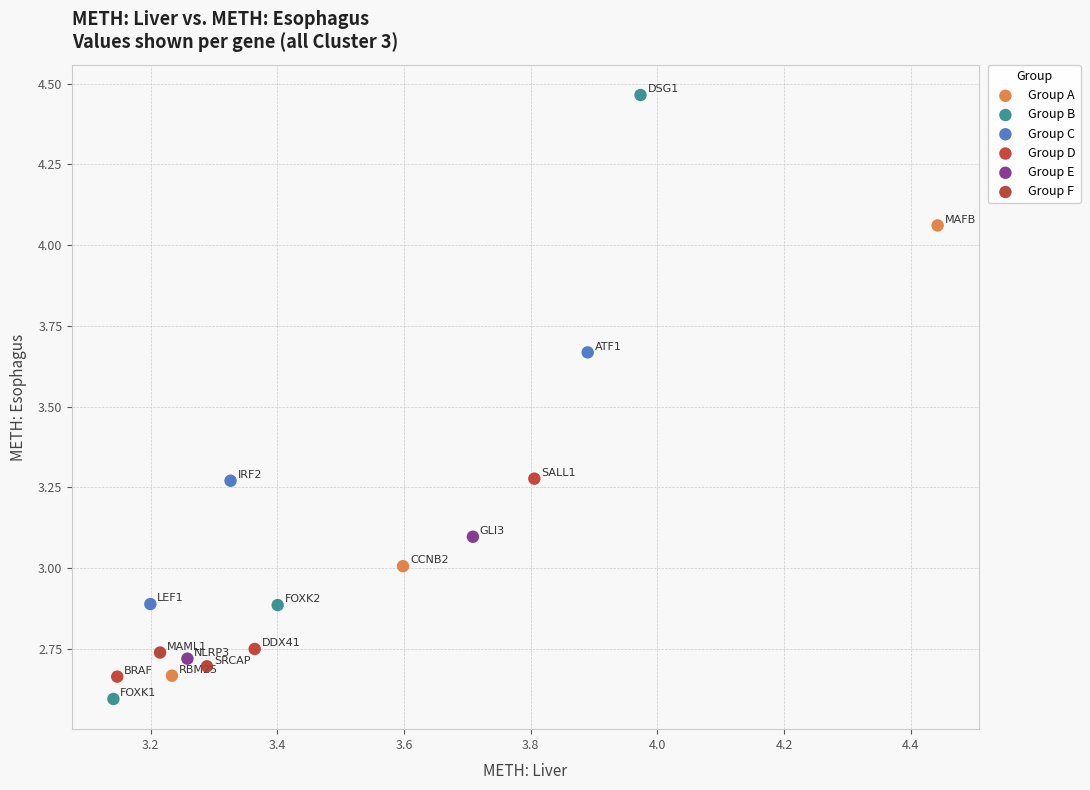

What are all the series names shown in the legend?

Group A, Group B, Group C, Group D, Group E, Group F